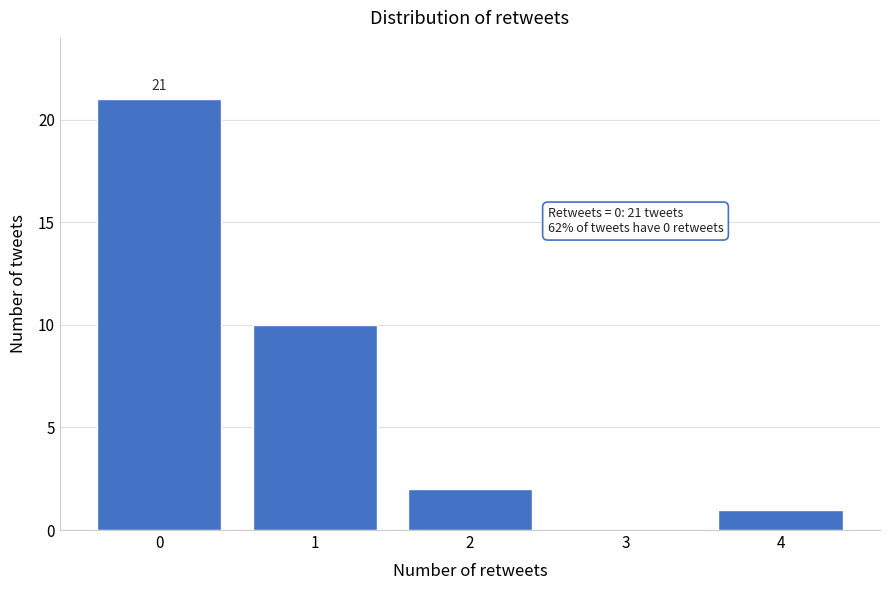

Reading right to left, what are all the values shown in this chart?

4=1	3=0	2=2	1=10	0=21